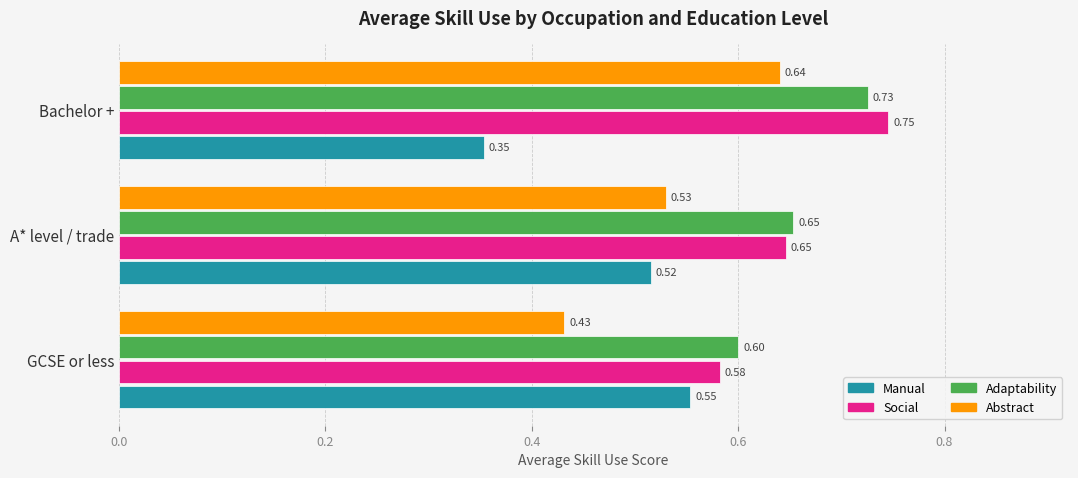

What is the maximum value for Manual?

0.6